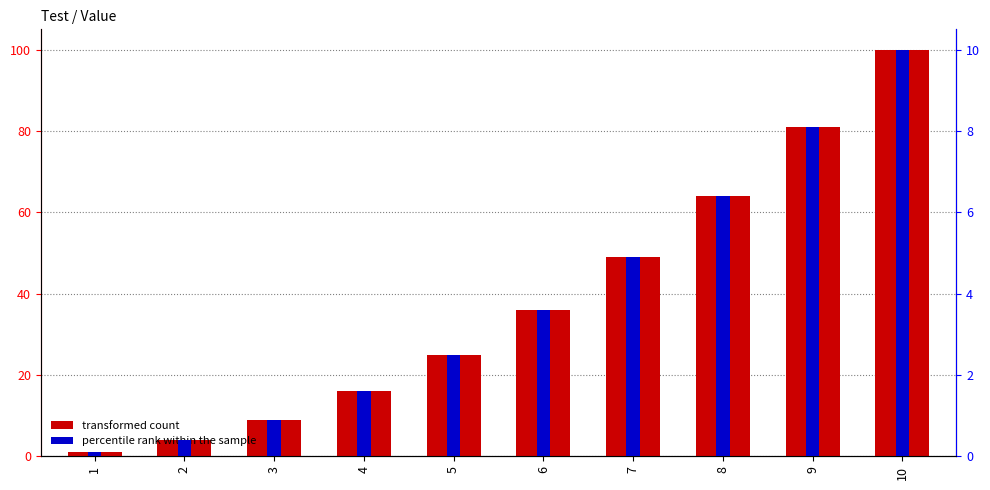

What is the sum of all percentile rank within the sample values?

38.5